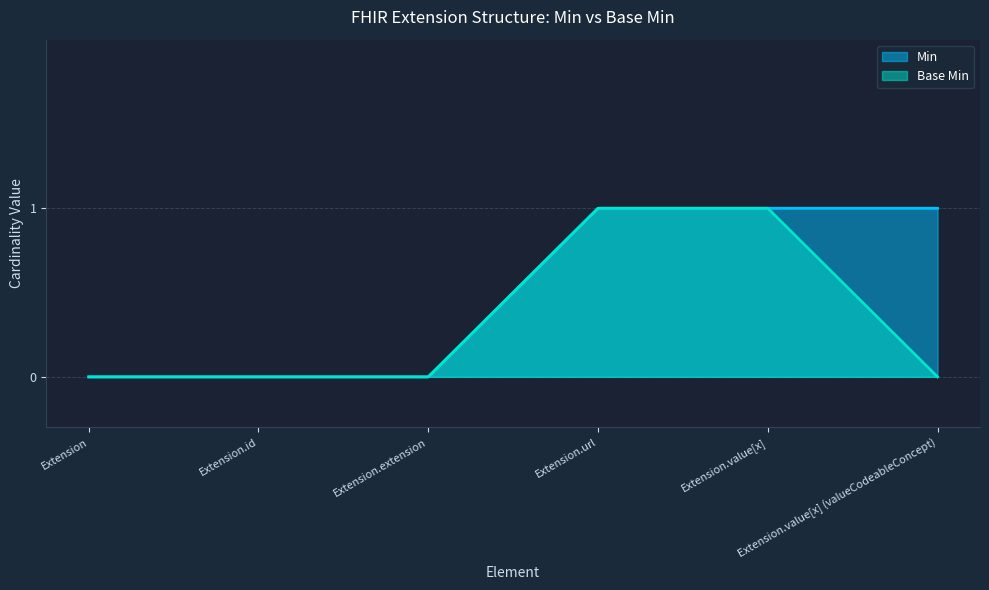

At which category does the chart reach its minimum across all series?

Extension